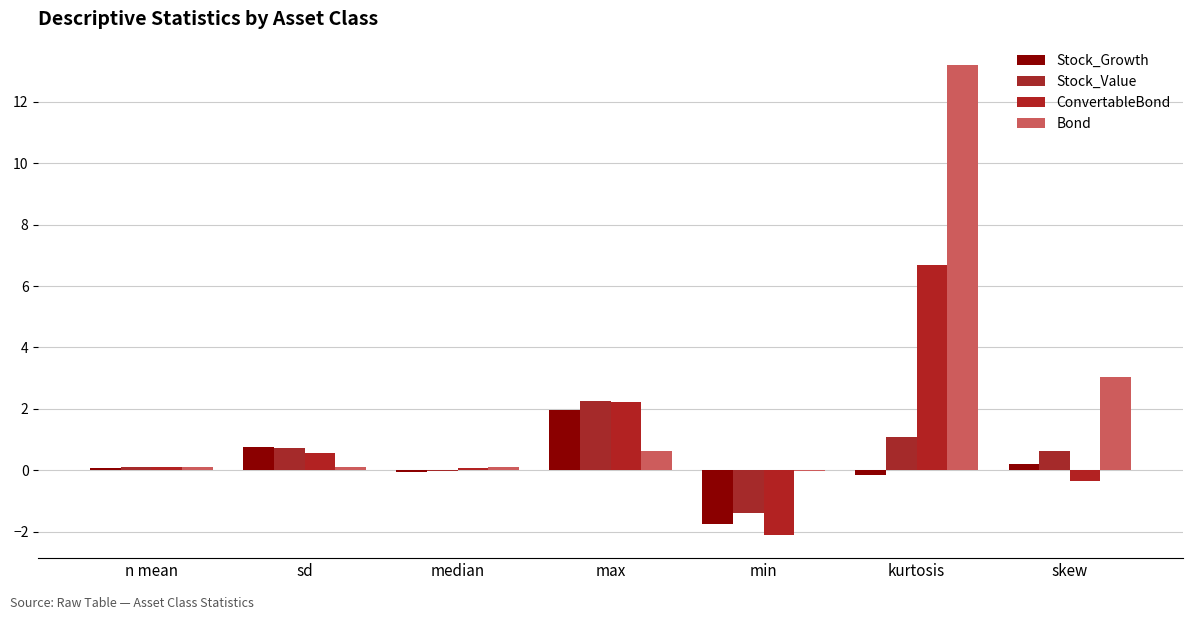

Which series changed the most between n mean and max?

Stock_Value